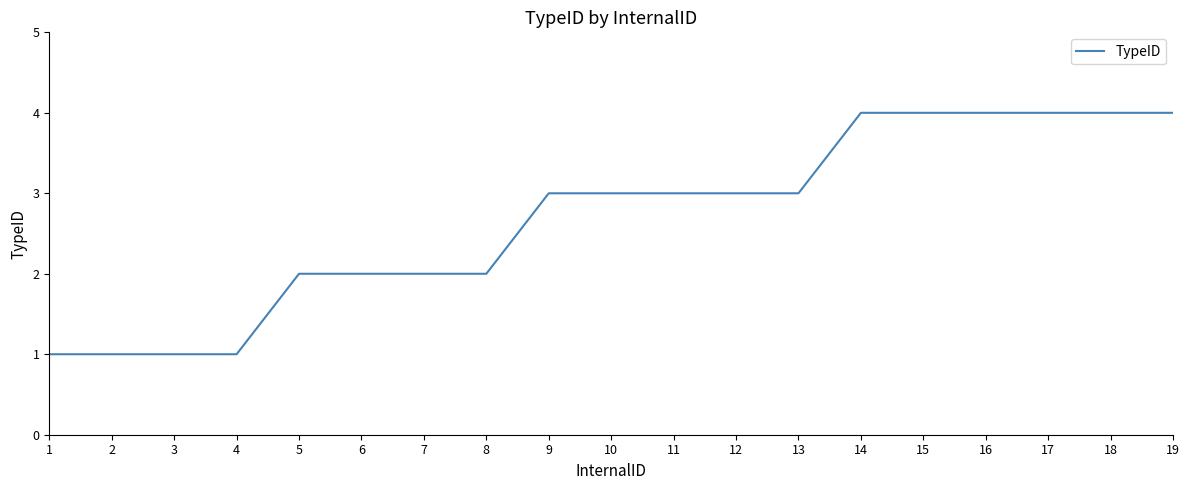

What is the change in value from 2 to 11?

+2